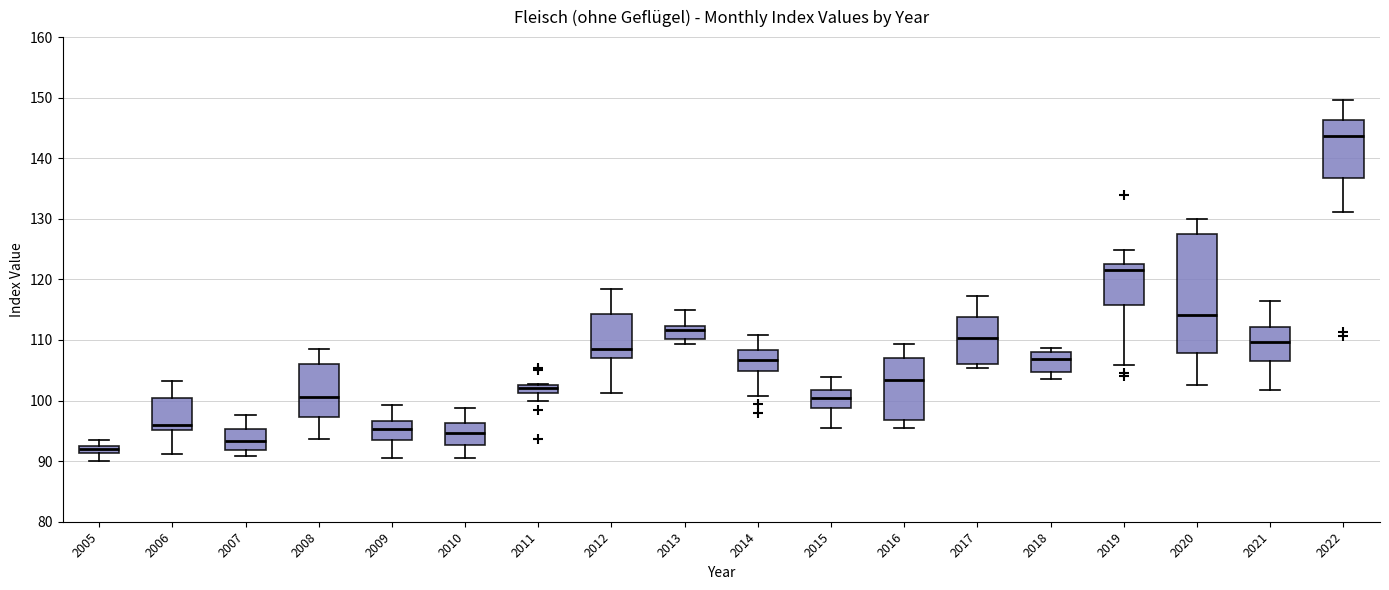

Which box has the lowest median line?

2005